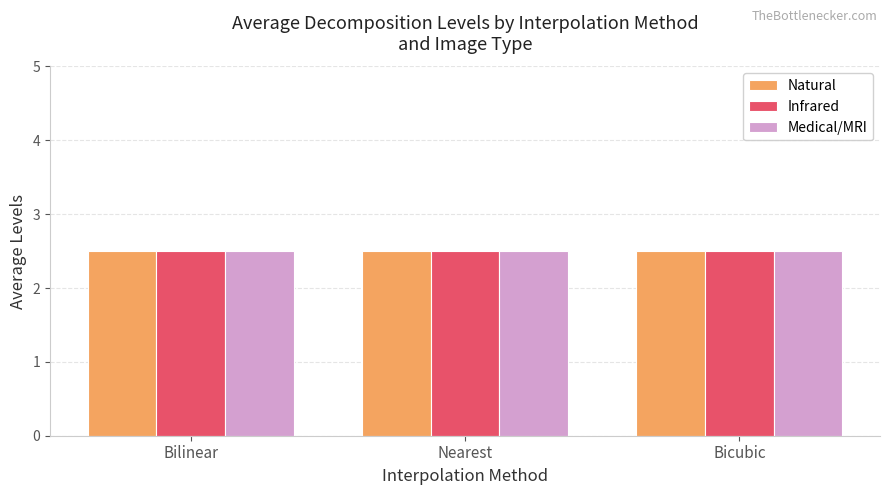

Rank the series by their maximum value, from highest to lowest.

Natural, Infrared, Medical/MRI